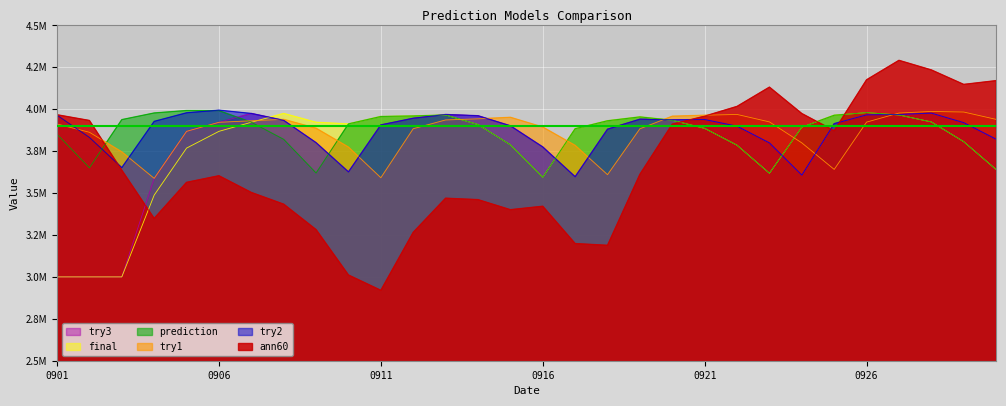

Rank the series at 20160909 from lowest to highest value.

ann60, prediction, try2, try3, try1, final